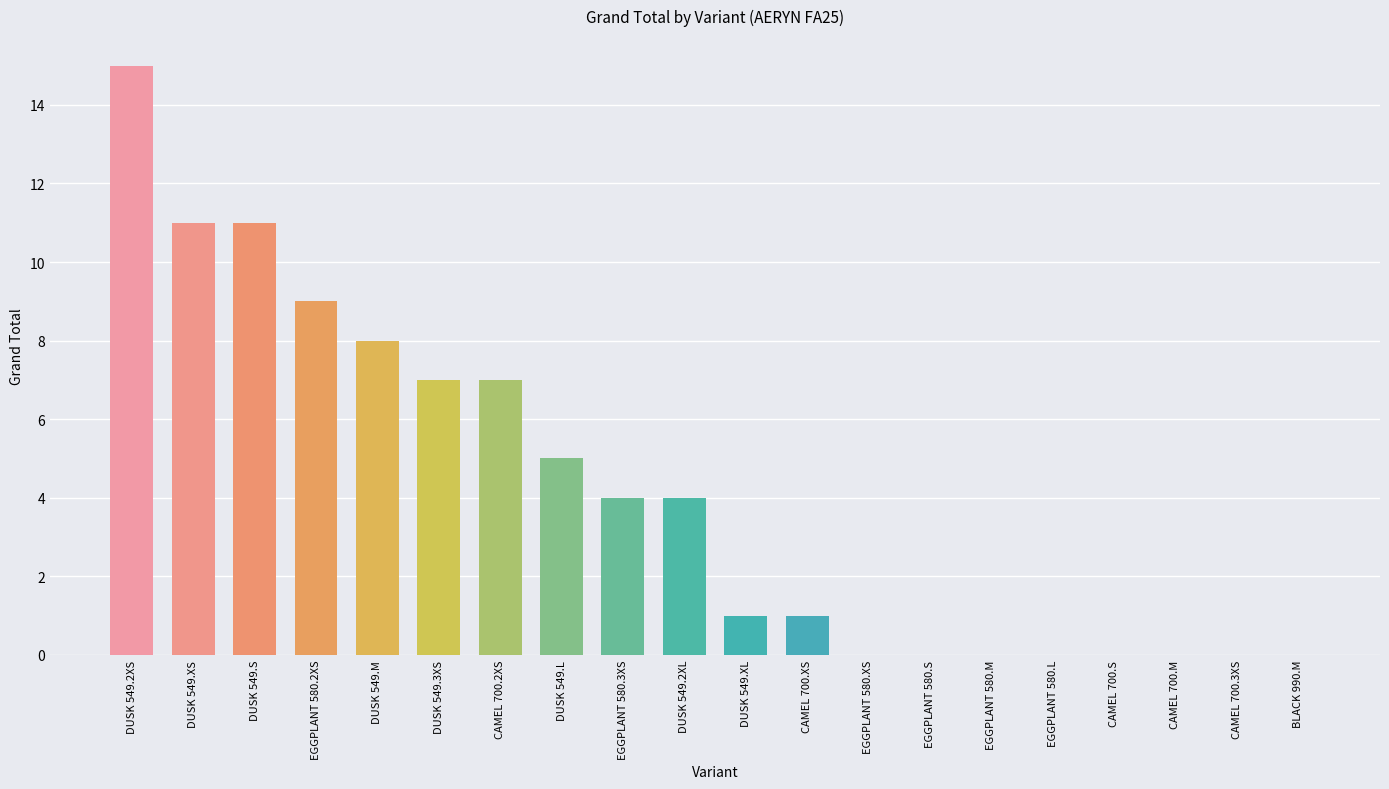

Are the bars horizontal?

No